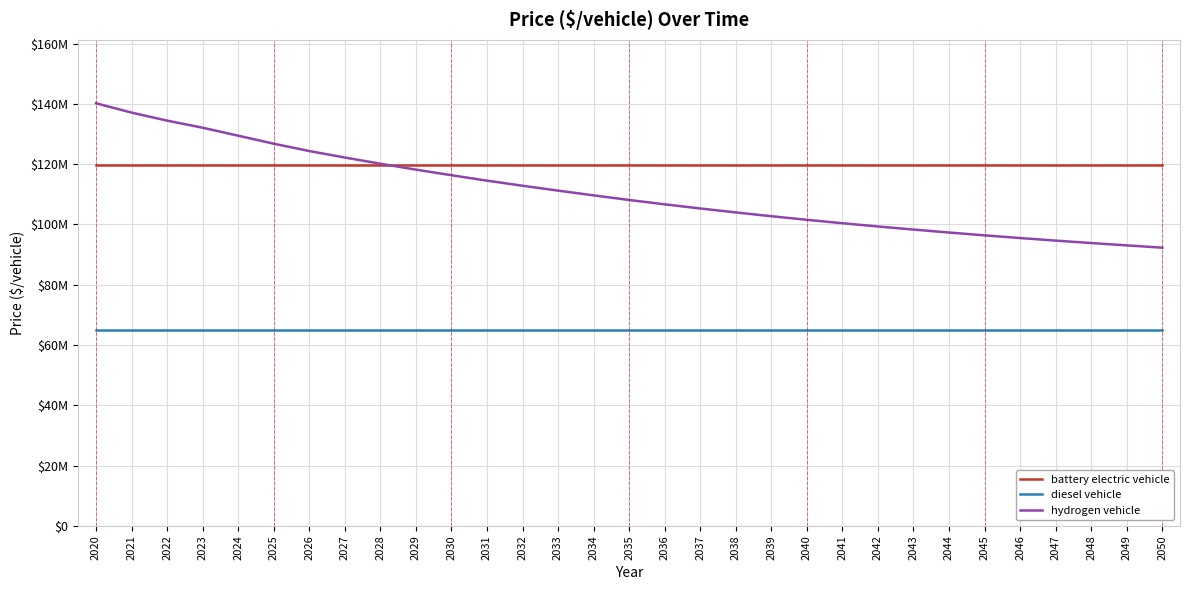

Which series changed the most between 2030 and 2038?

hydrogen vehicle